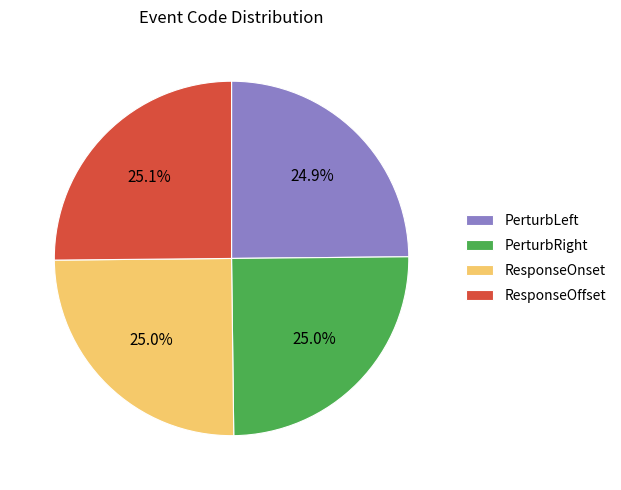

What percentage is the PerturbLeft slice, to the nearest percent?

25%